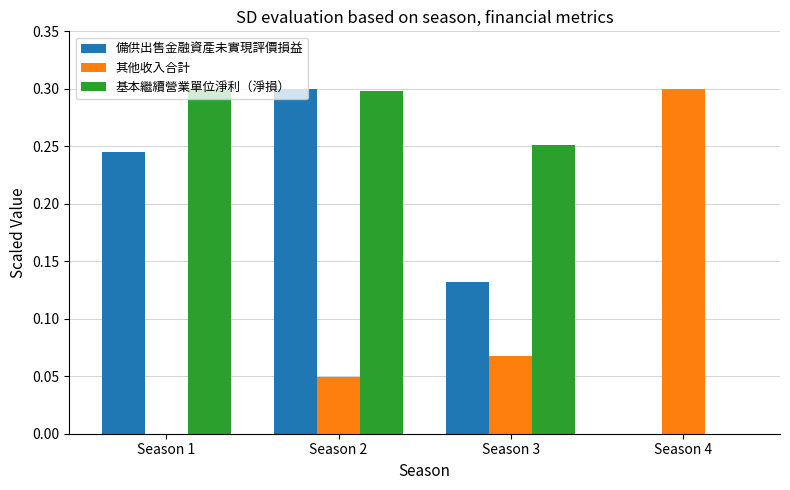

Which category has the highest value in the 其他收入合計 series?

Season 4